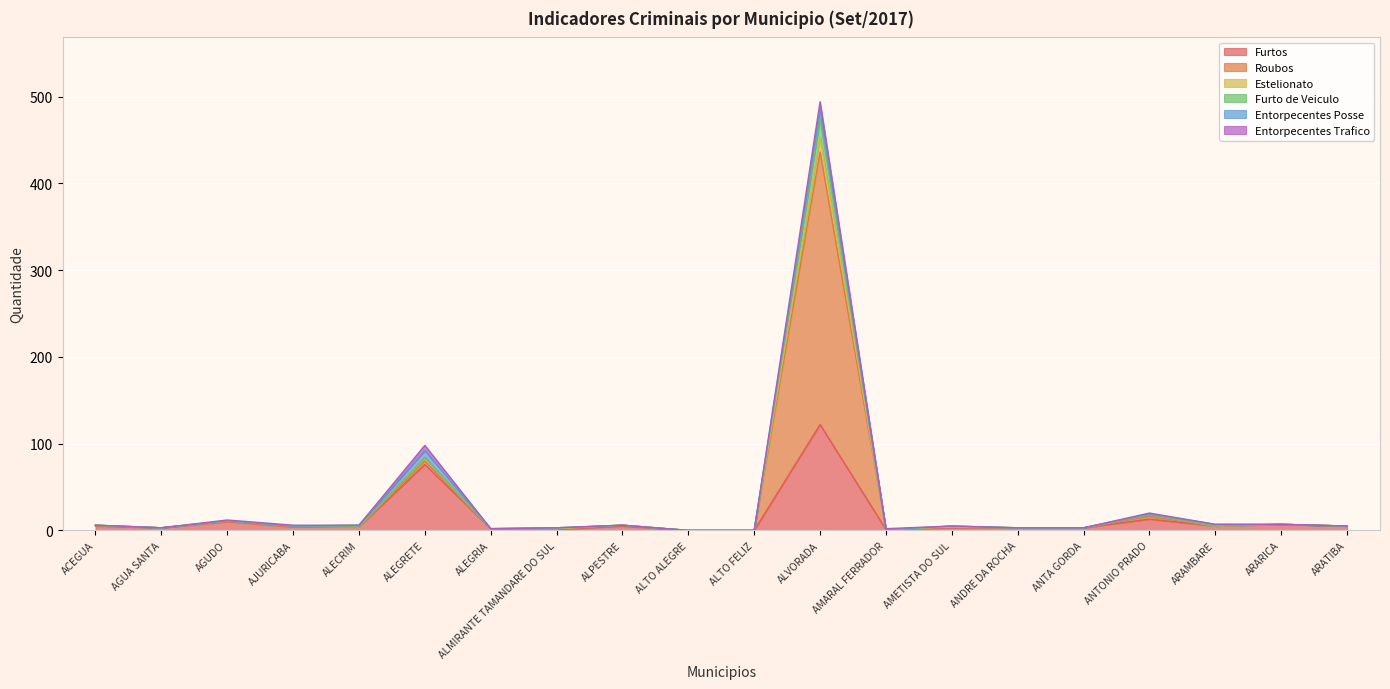

What position from the right is ARAMBARE?

3